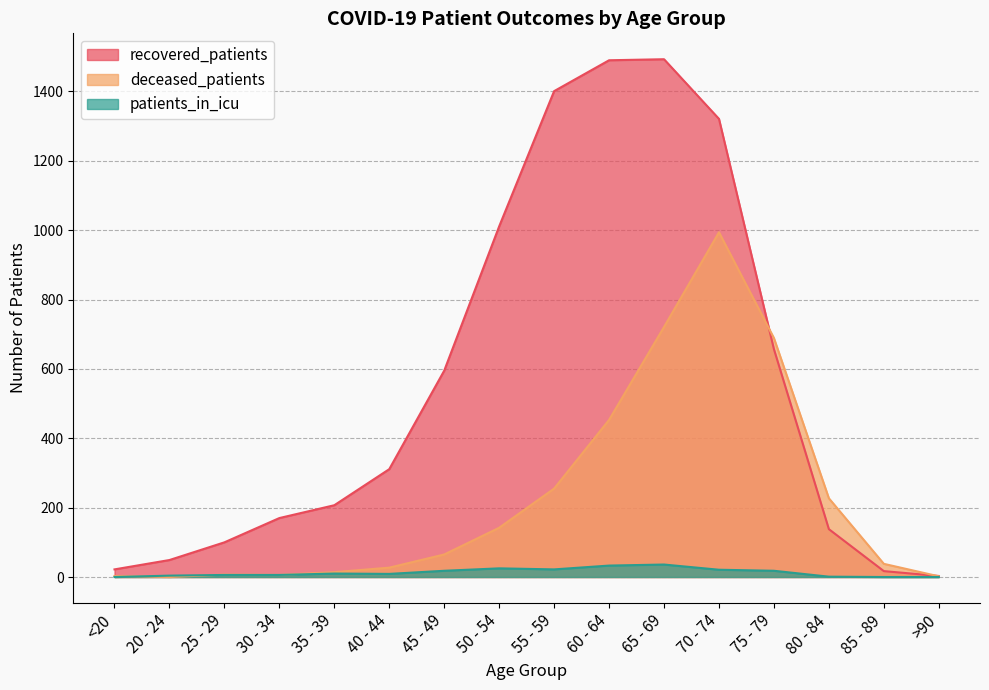

What is the label of the 12th point from the right?

35 - 39